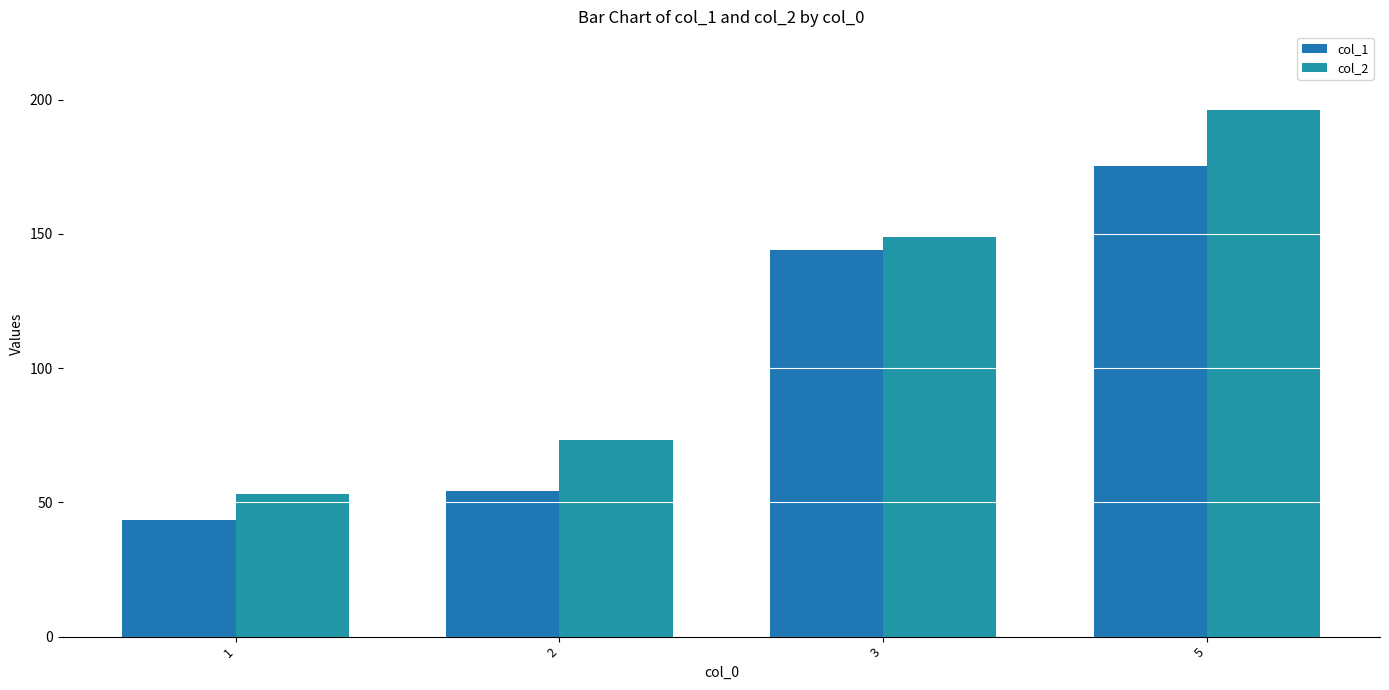

What is the total value across all series at 3?

292.9